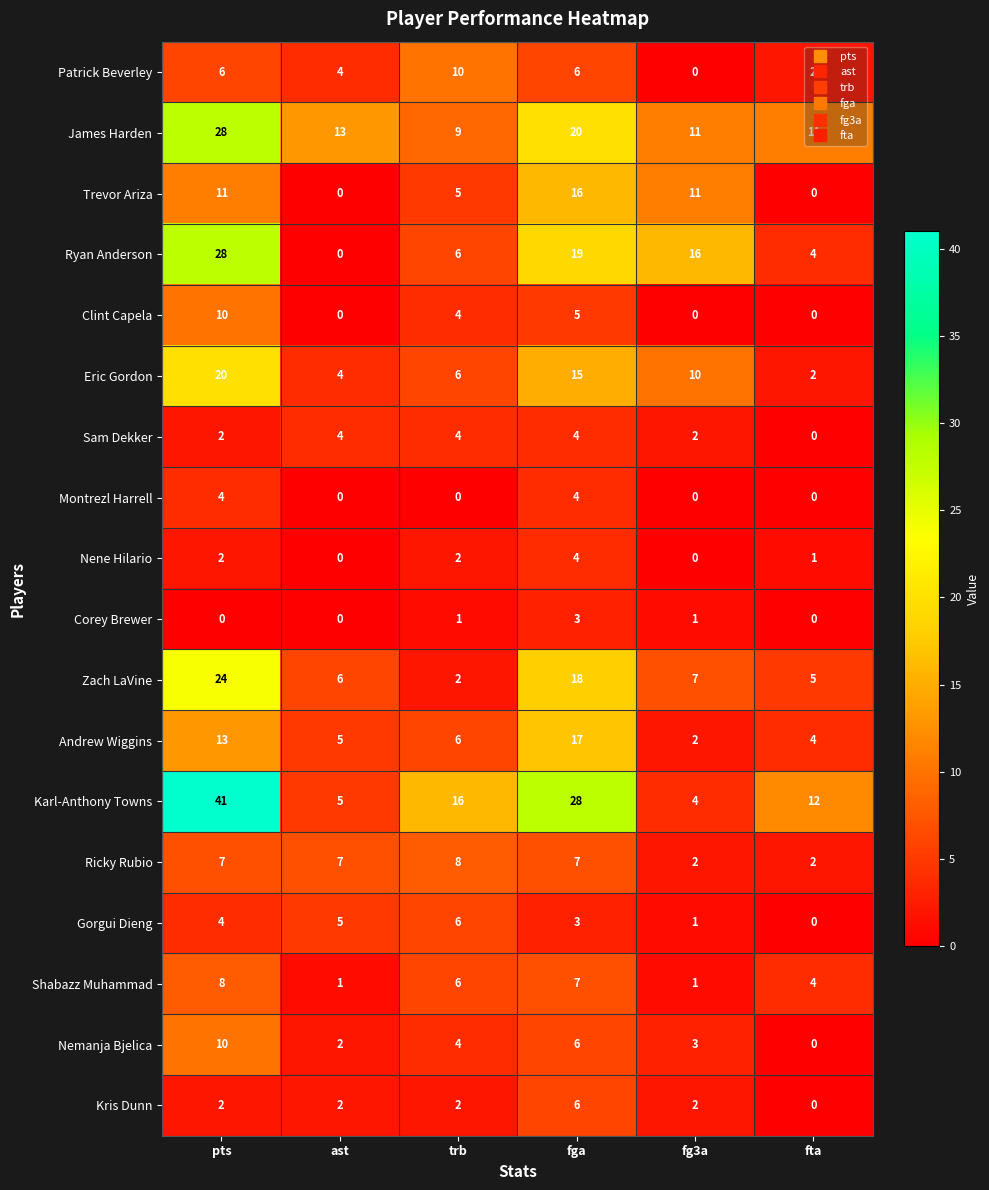

At which category is the sum across all series the highest?

pts